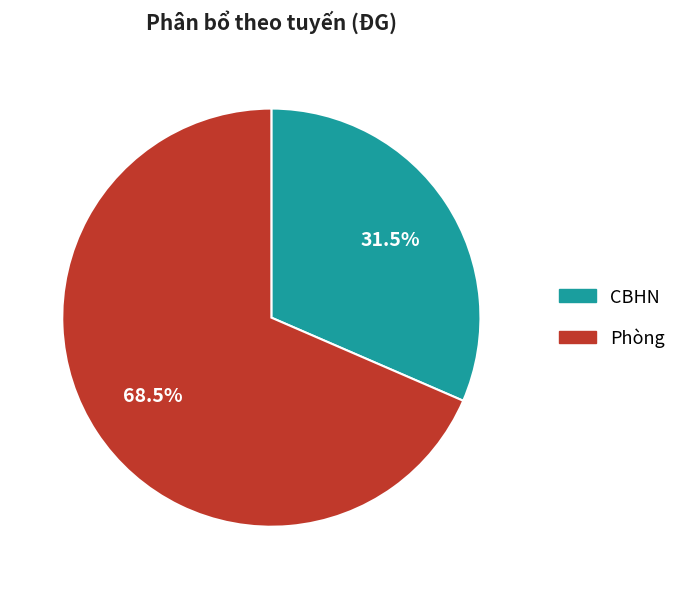

Is Phòng the majority of the pie?

Yes